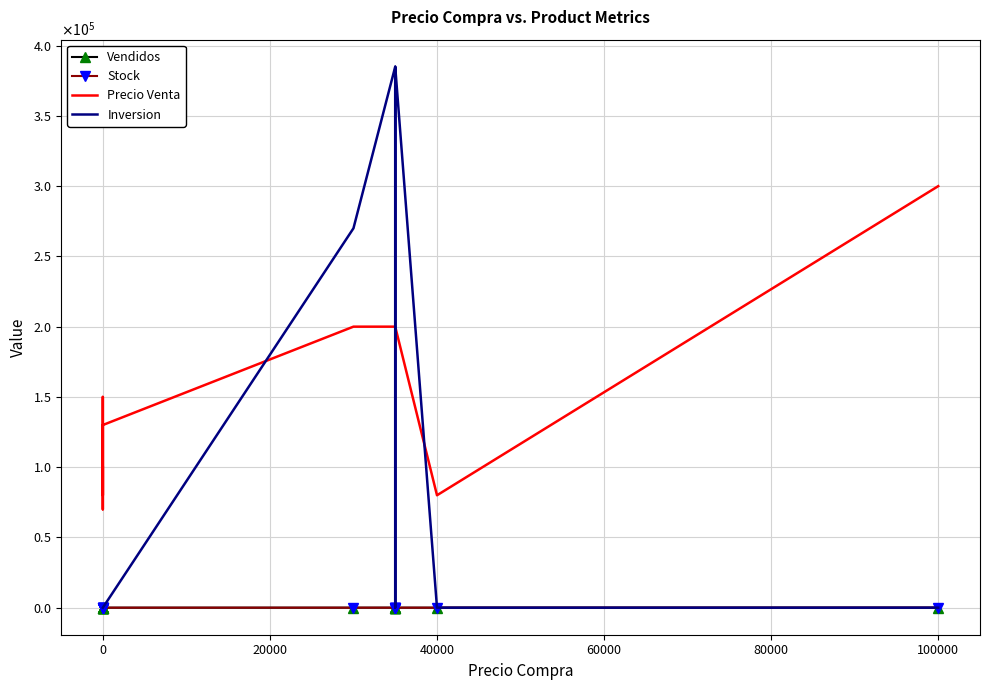

What are all the series names shown in the legend?

Vendidos, Stock, Precio Venta, Inversion